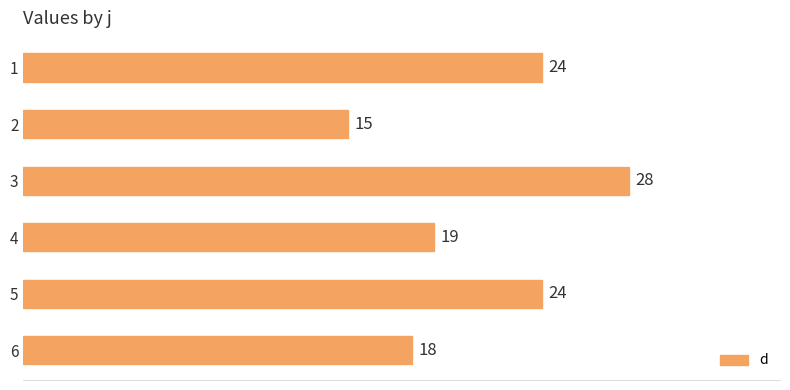

What is the value of the 1st bar from the top?

24